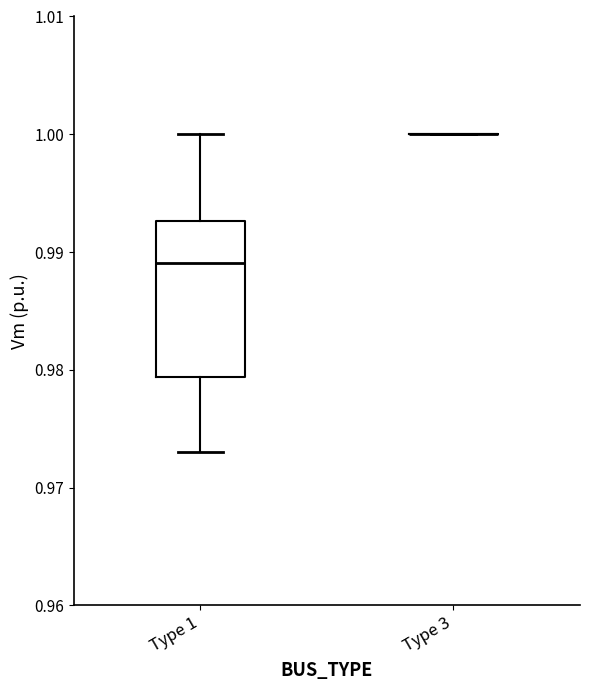

Which box is the tallest, from its lower edge to its upper edge?

Type 1